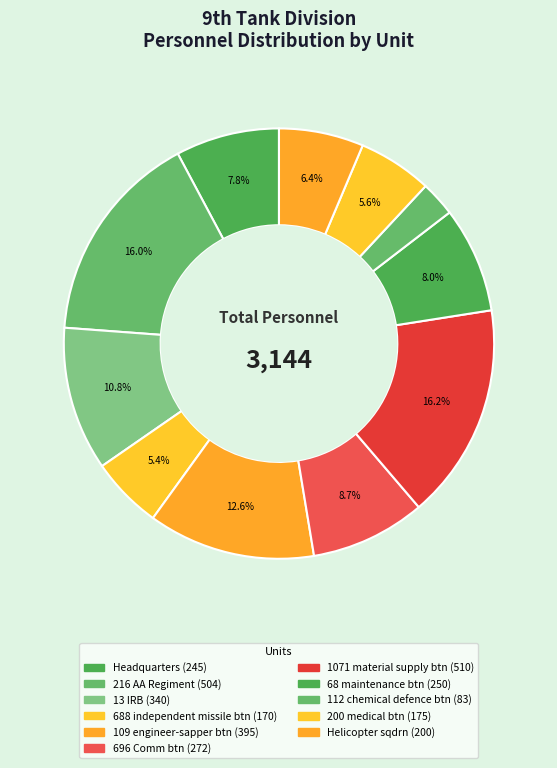

Does 696 Comm btn represent more than half of the total?

No